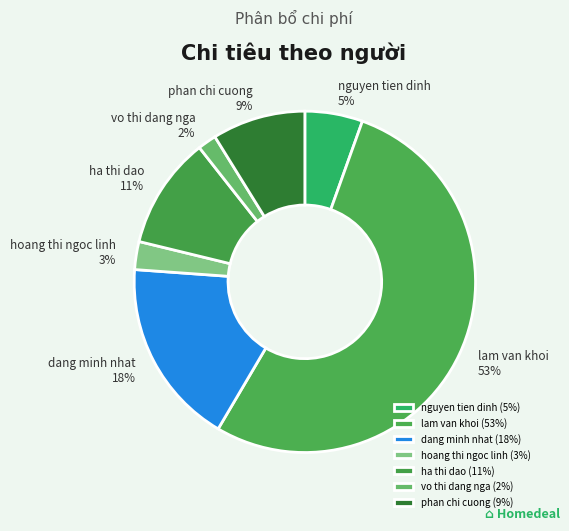

To the nearest percent, what is the difference between the hoang thi ngoc linh and lam van khoi slice percentages?

50%